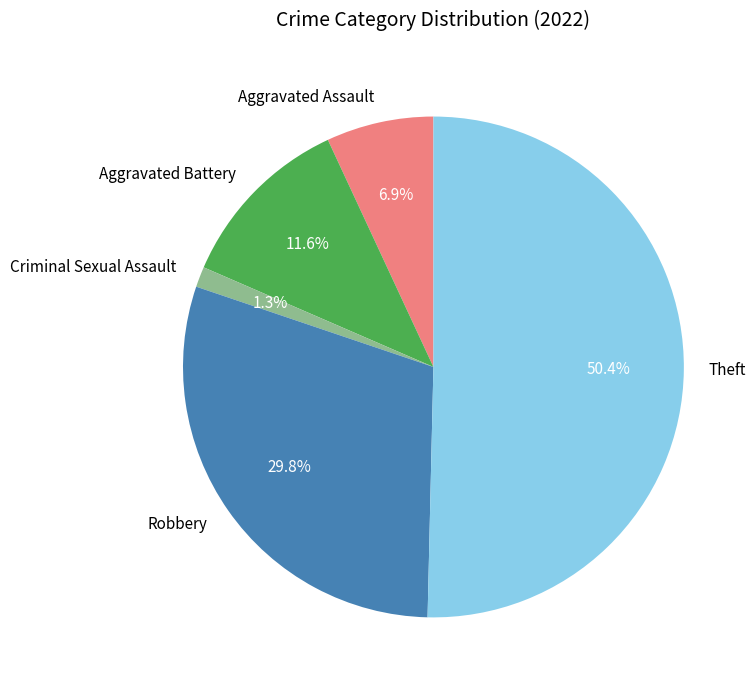

To the nearest percent, what is the average slice percentage?

20%